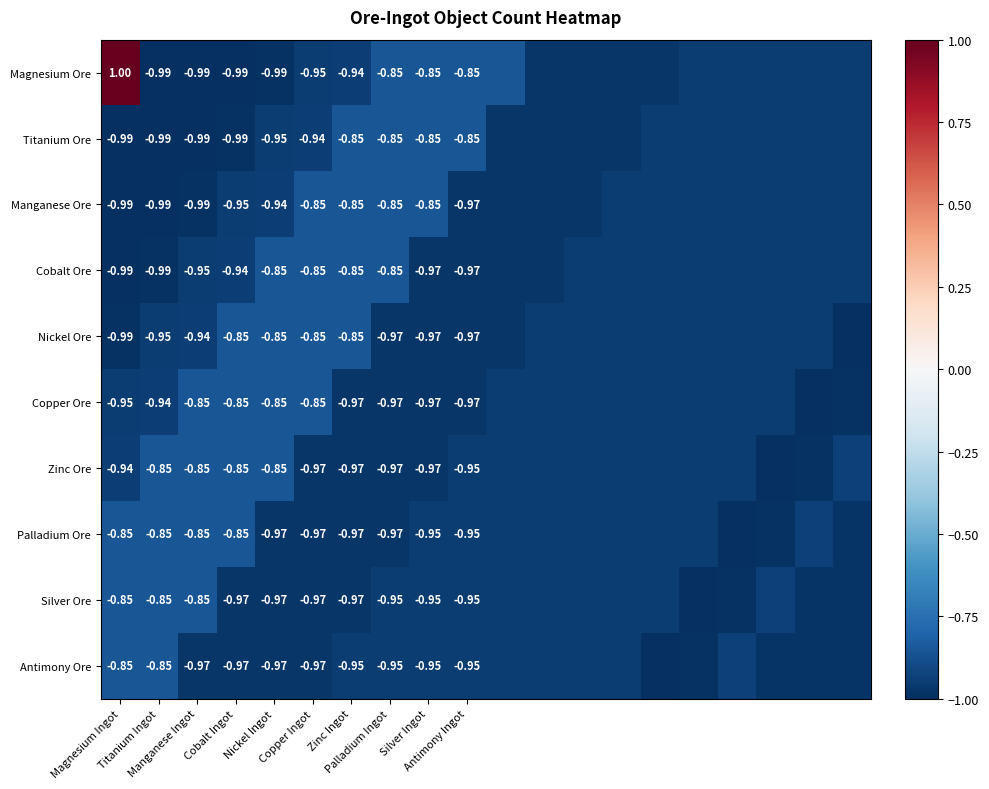

How many series are shown in this chart?

10